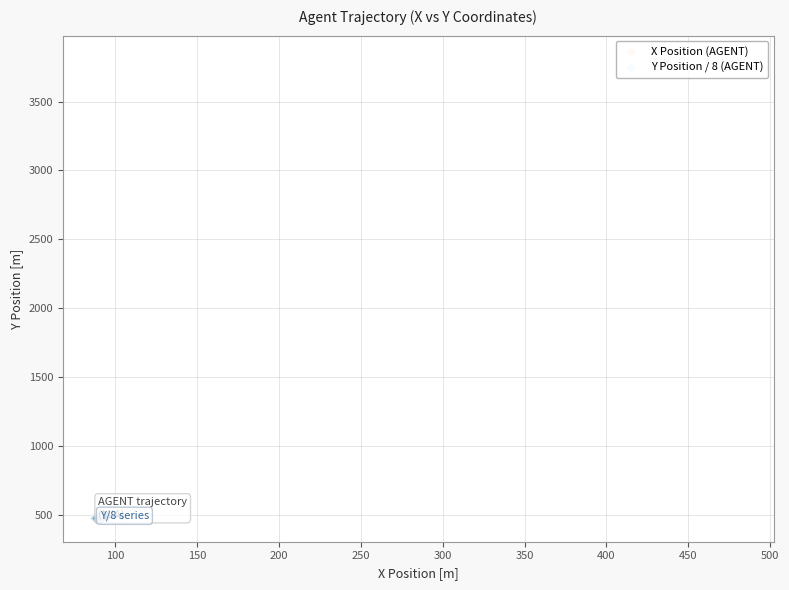

What are all the series names shown in the legend?

X Position (AGENT), Y Position / 8 (AGENT)